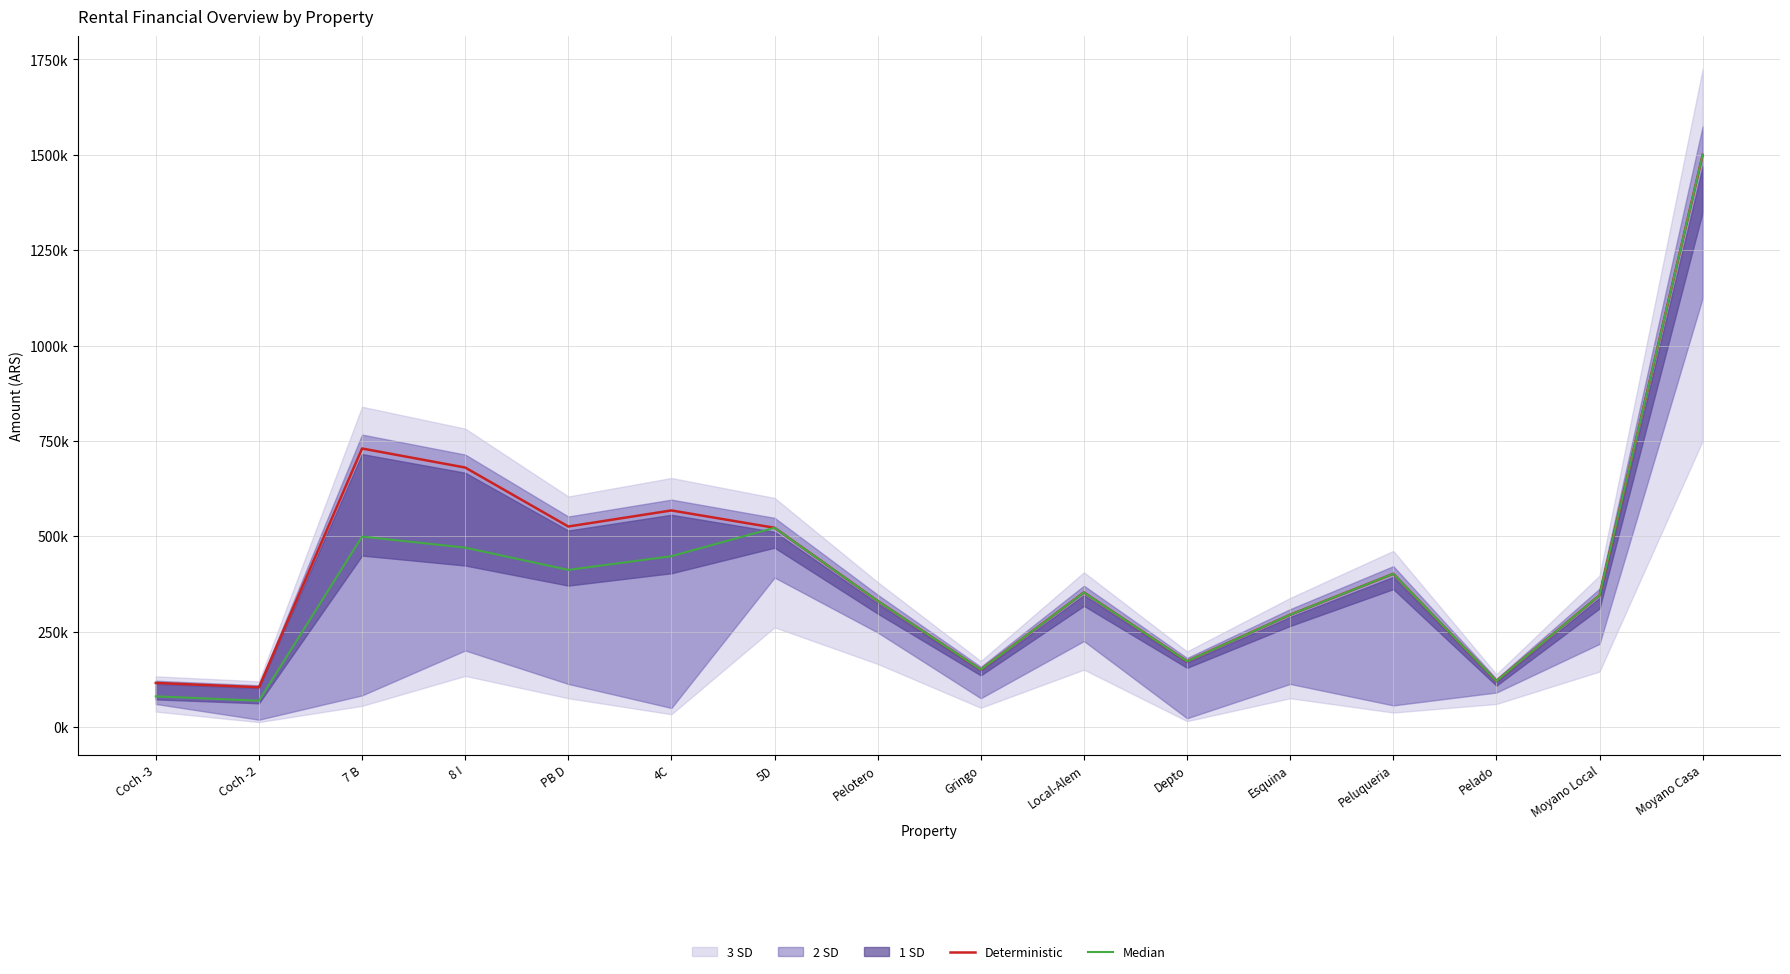

How many interior local valleys does the Deterministic series have?

5